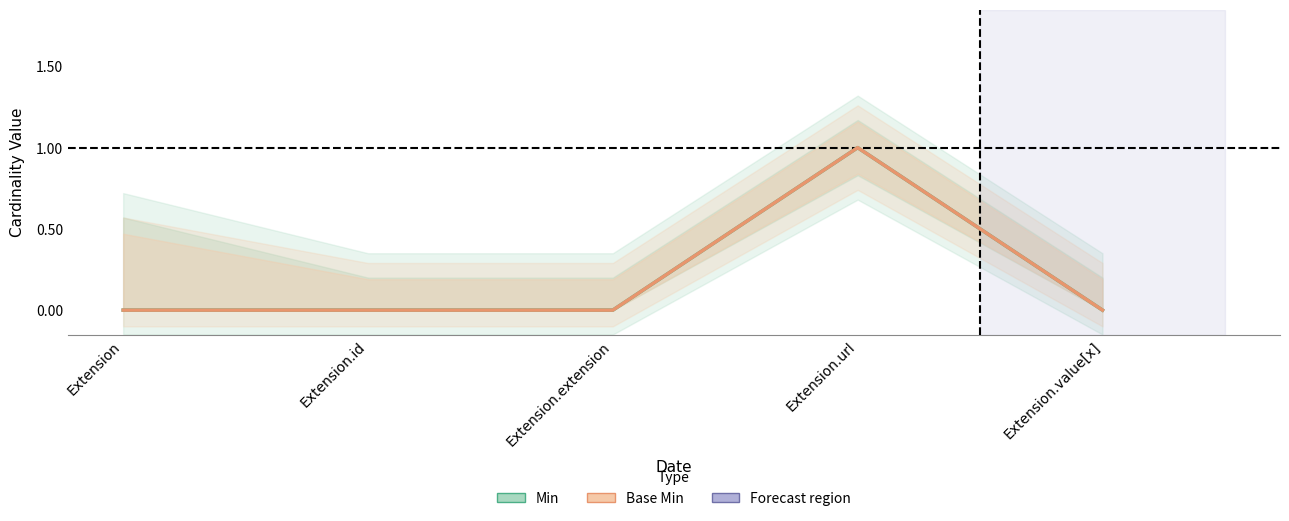

How many data points in Base Min are above 0?

1